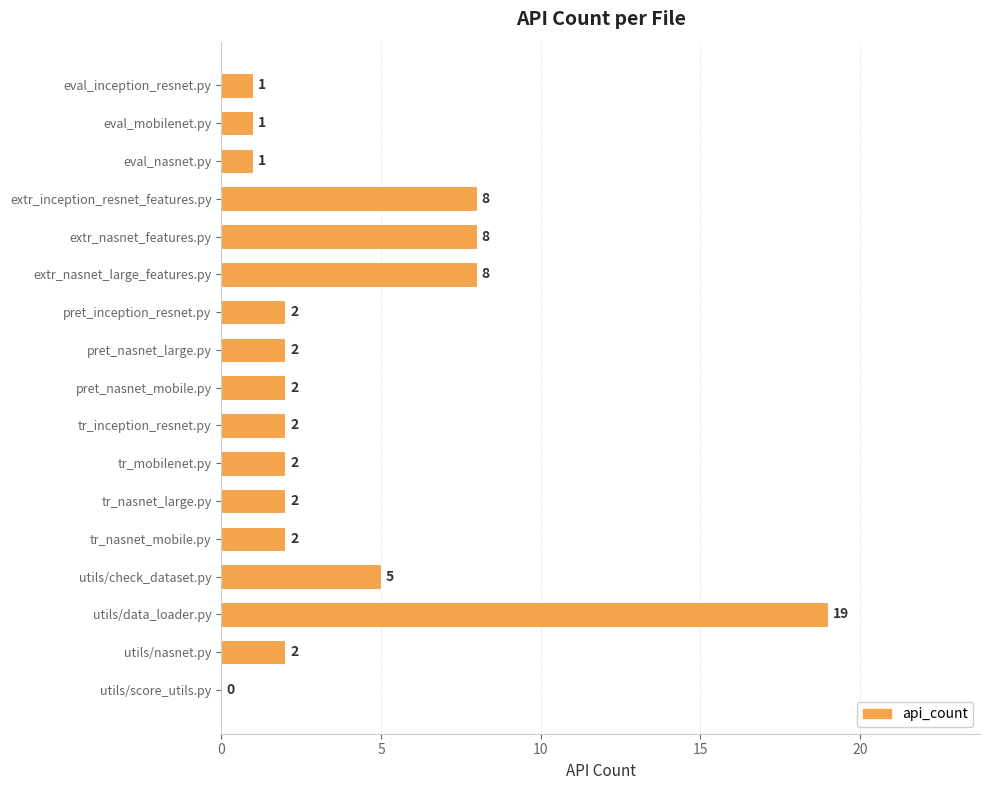

Which label corresponds to the largest value in the chart?

utils/data_loader.py